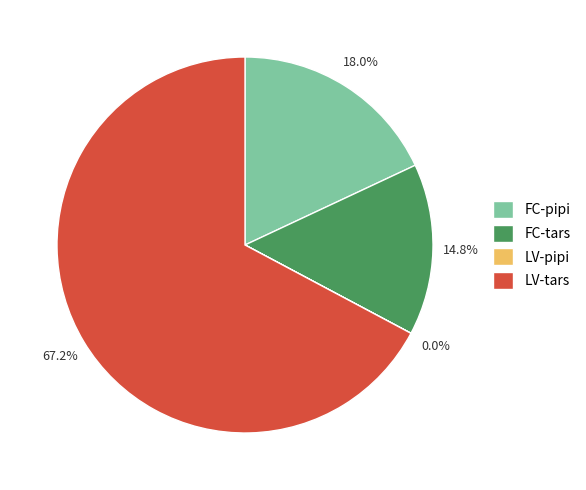

Which slice is the largest?

LV-tars